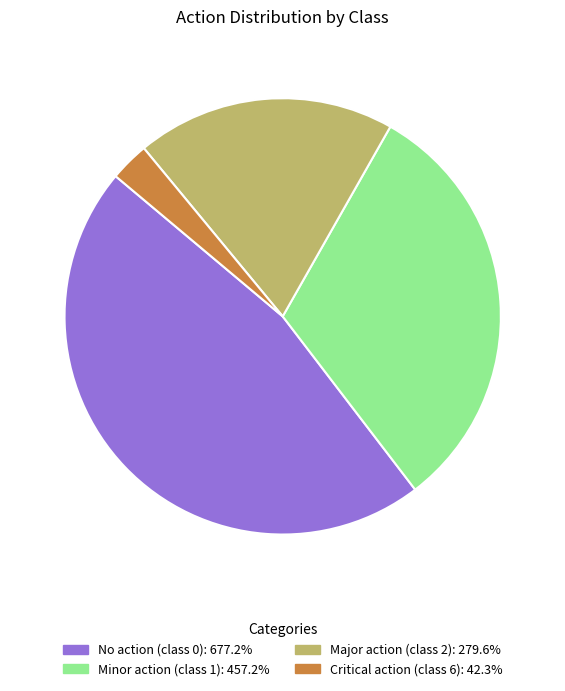

Is there any slice that represents more than half of the pie?

No